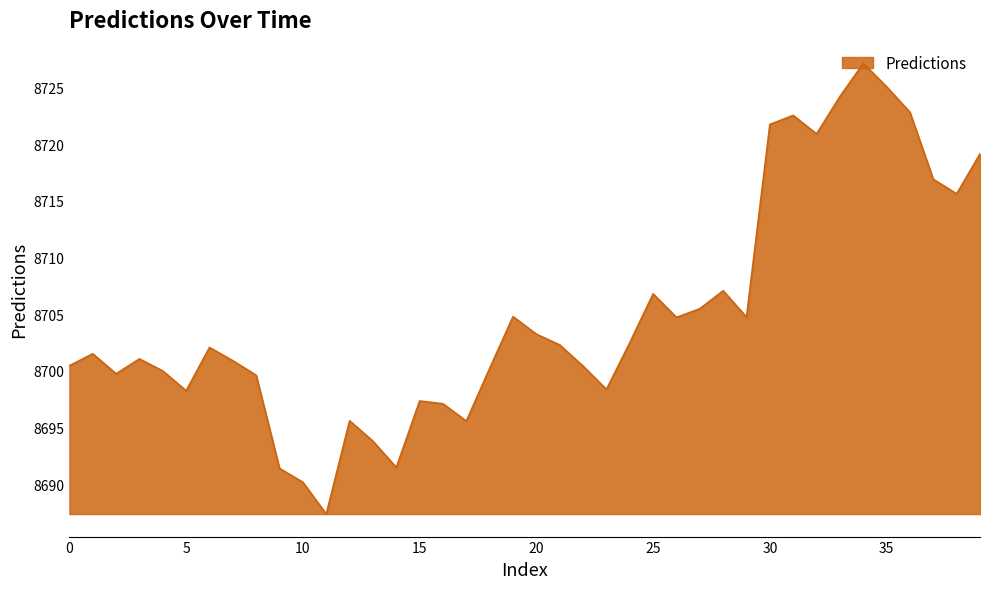

What is the minimum value shown in the chart?

8687.4